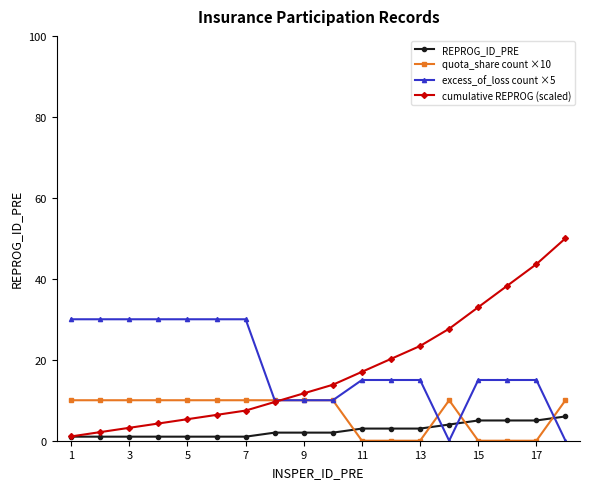

Which series has the largest range (max minus min)?

cumulative REPROG (scaled)